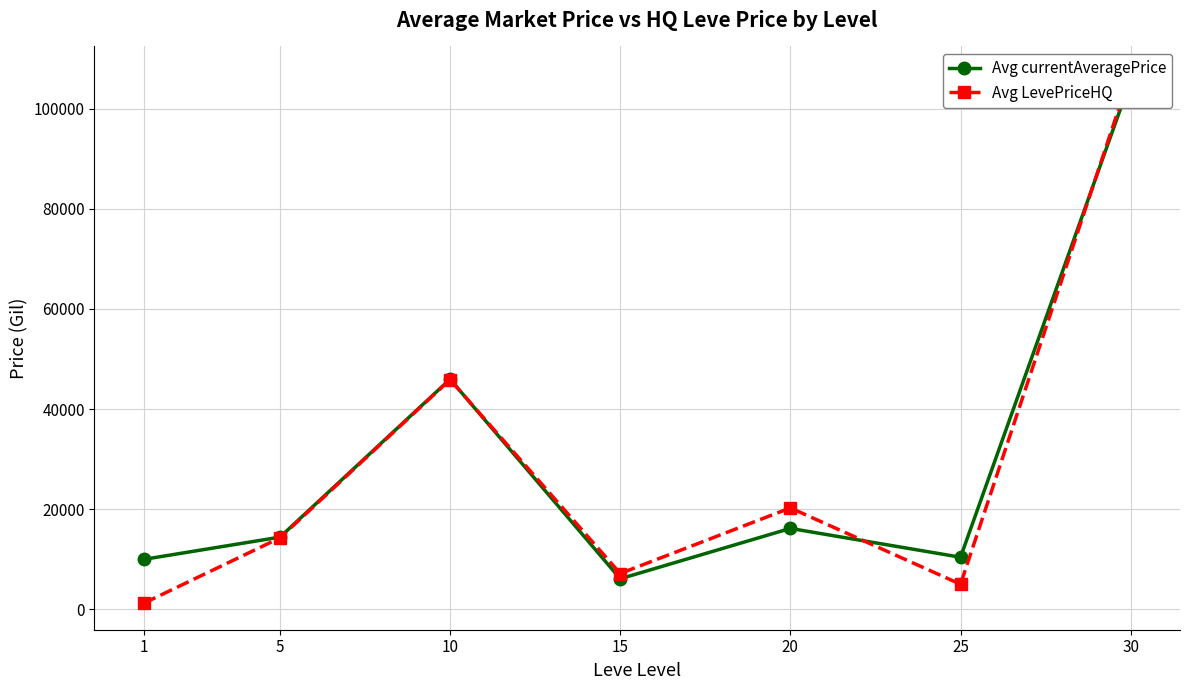

What is the difference between the Avg currentAveragePrice values at 1 and 5?

4438.3